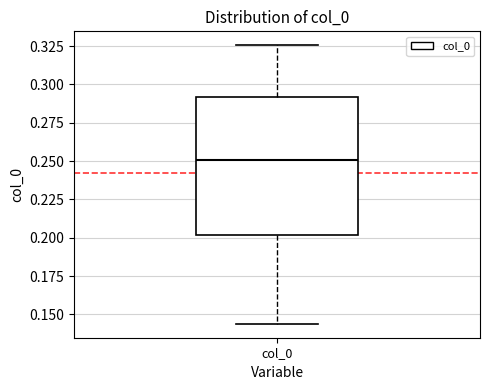

Where does the median line of the box for col_0 sit on the y-axis? The values are not printed on the chart, so give them approximately, as read against the axis.

0.250